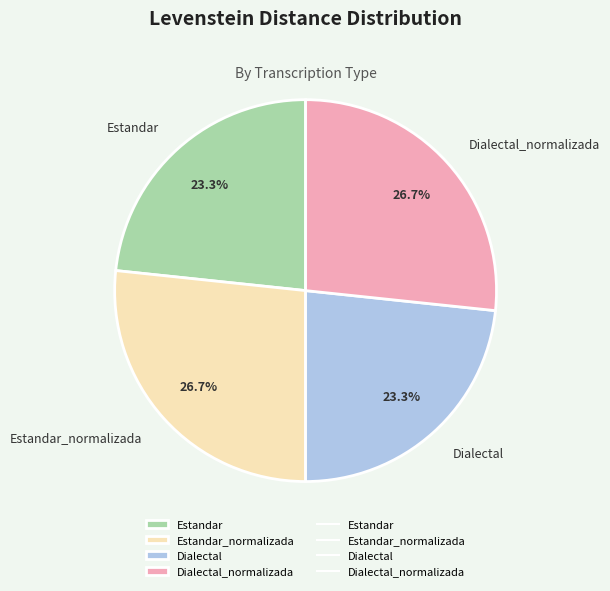

What is the total percentage of Dialectal_normalizada and Dialectal?

50.0%